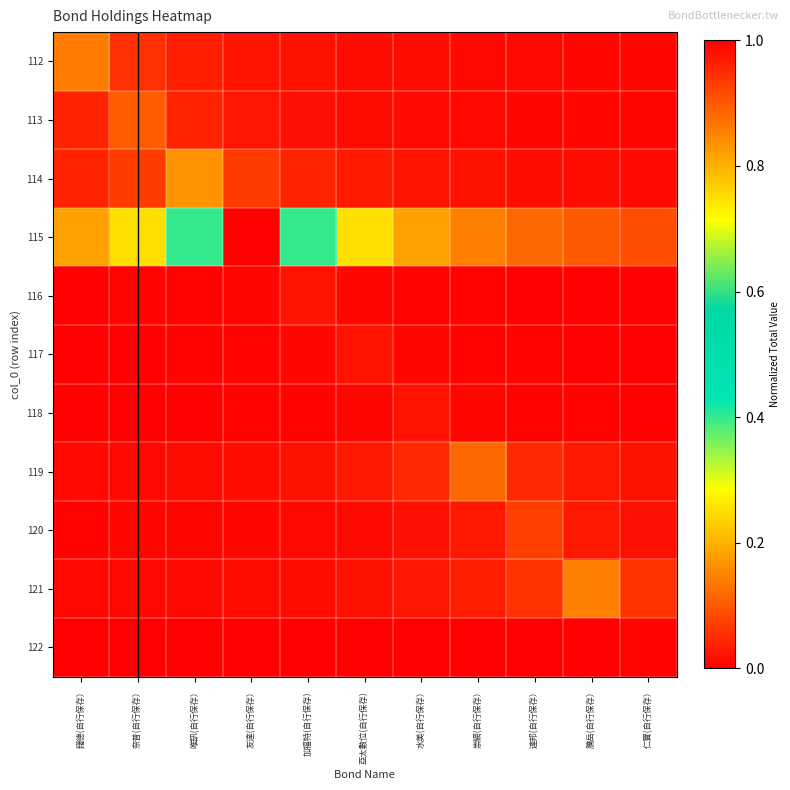

Which series has the largest range (max minus min)?

115